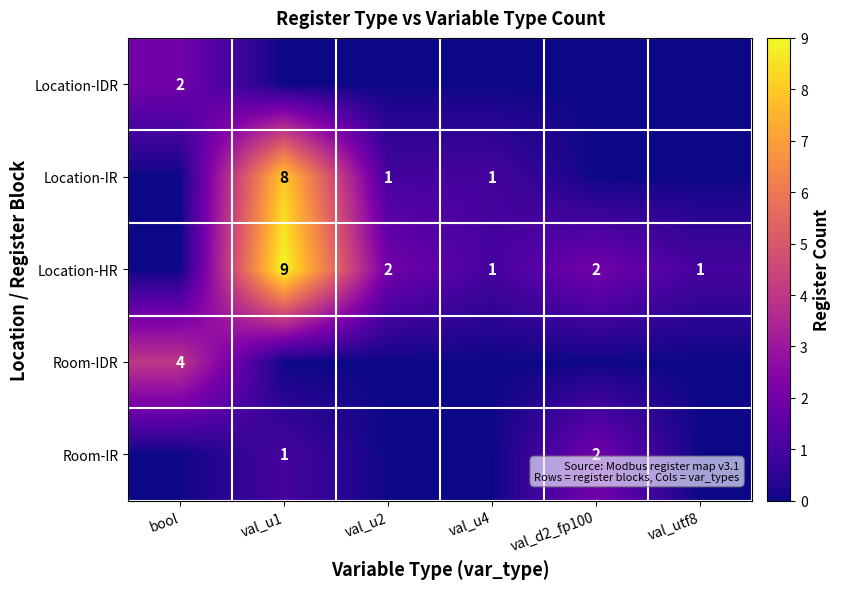

What is the sum of the Location-HR values at val_u1 and val_u2?

11